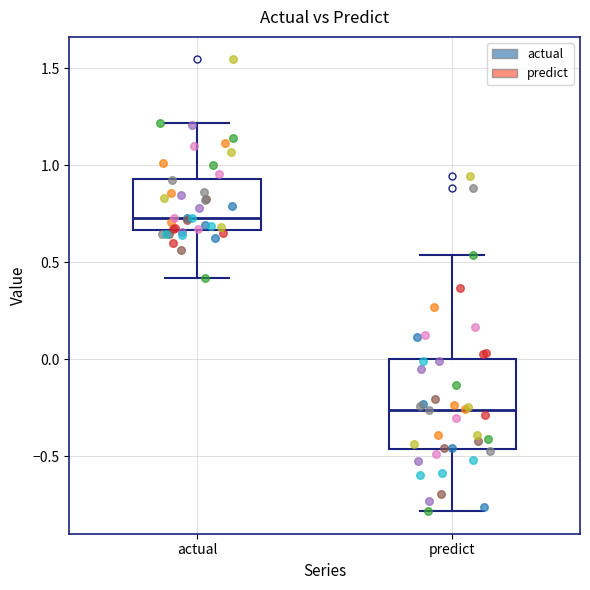

Reading left to right, read every box against the y-axis: the position of its median line, the range the box covers, and the ends of its whiskers. The values are not printed on the chart, so give them approximately, as read against the axis.

actual: median 0.75, box 0.65 to 0.95, whiskers 0.40 to 1.20
predict: median -0.25, box -0.45 to 0.00, whiskers -0.80 to 0.55